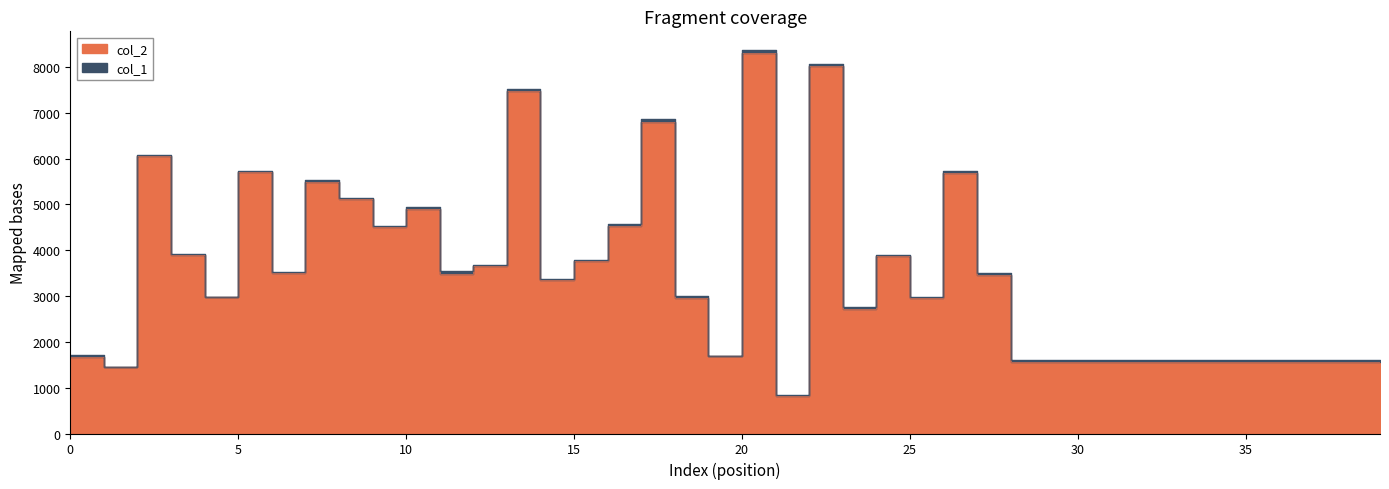

List the labels in order of value, smallest first.

21, 1, 28, 29, 30, 31, 32, 33, 34, 35, 36, 37, 38, 39, 0, 19, 23, 25, 18, 4, 14, 27, 11, 6, 12, 15, 24, 3, 9, 16, 10, 8, 7, 26, 5, 2, 17, 13, 22, 20